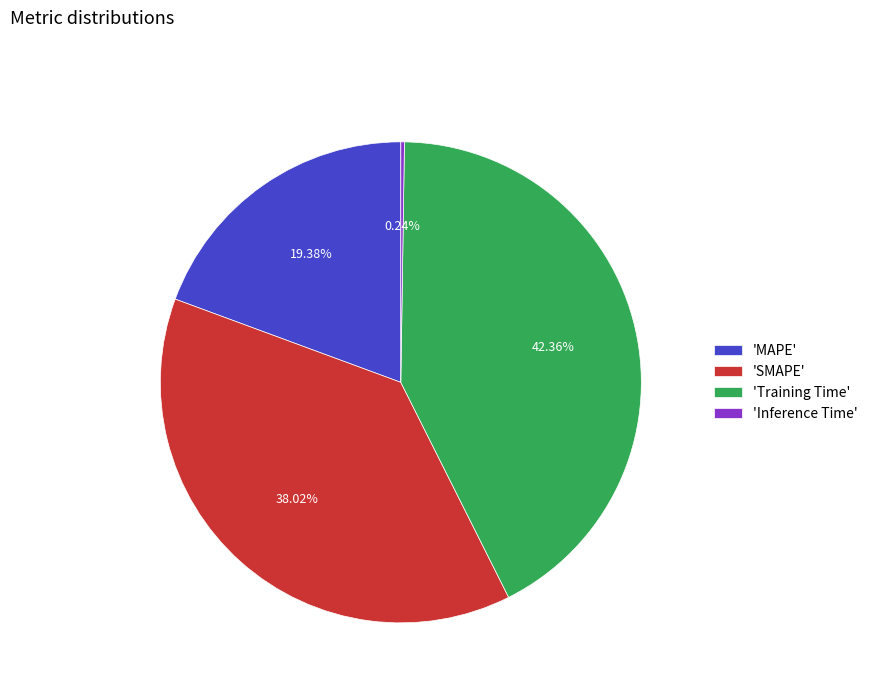

Between 'SMAPE' and 'Training Time', which is larger?

'Training Time'